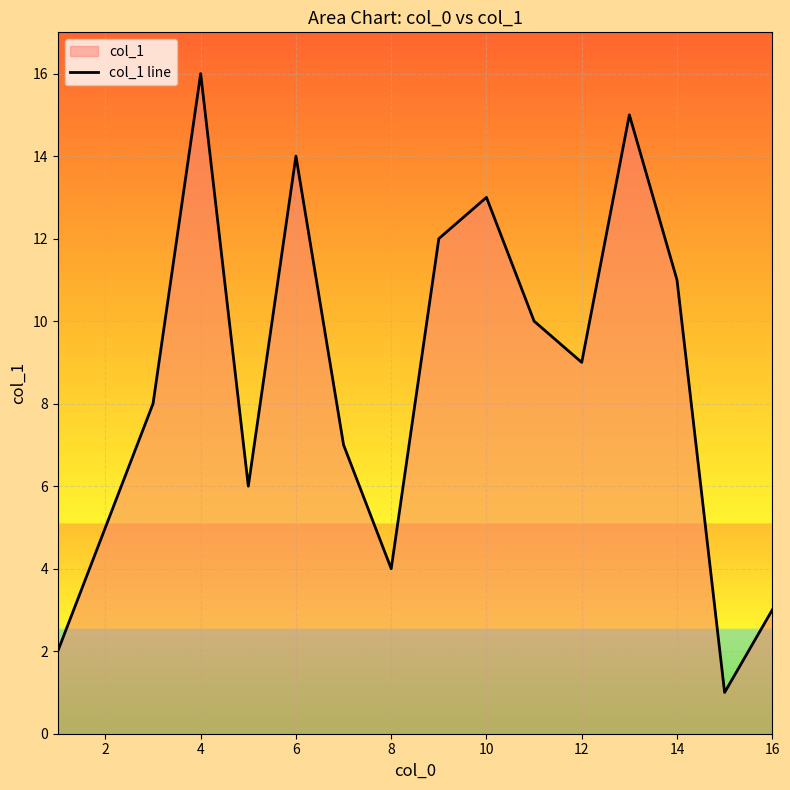

Read the value at 10, to the nearest 10.

10